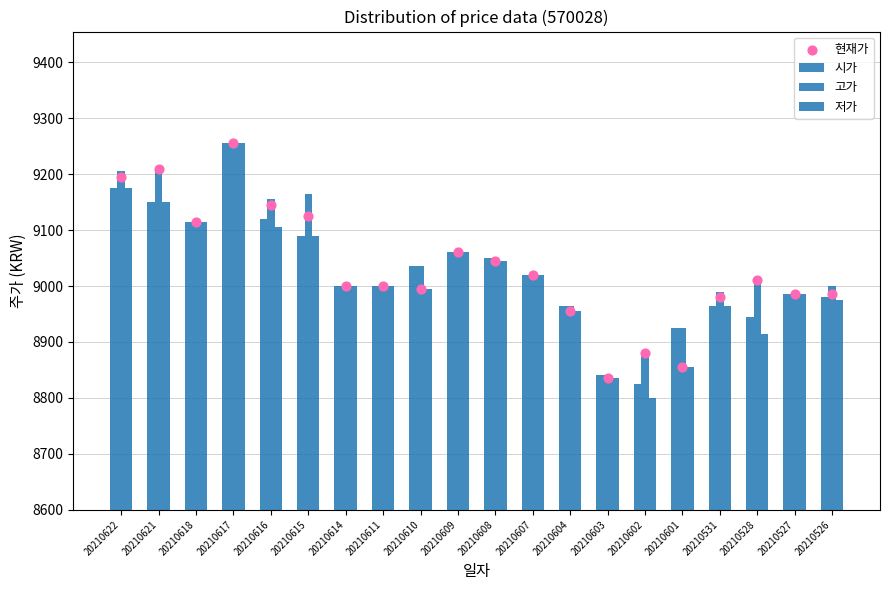

Which series has the largest Y range (max minus min)?

저가